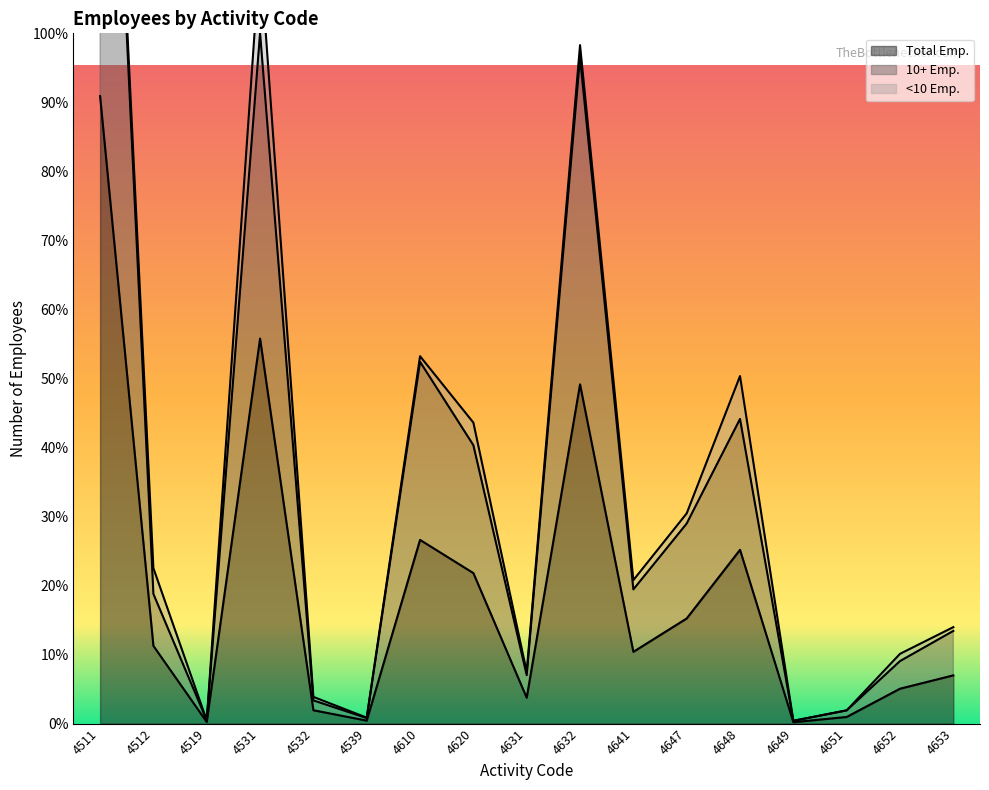

True or false: 10+ Emp. has more than 2 interior local peaks.

True